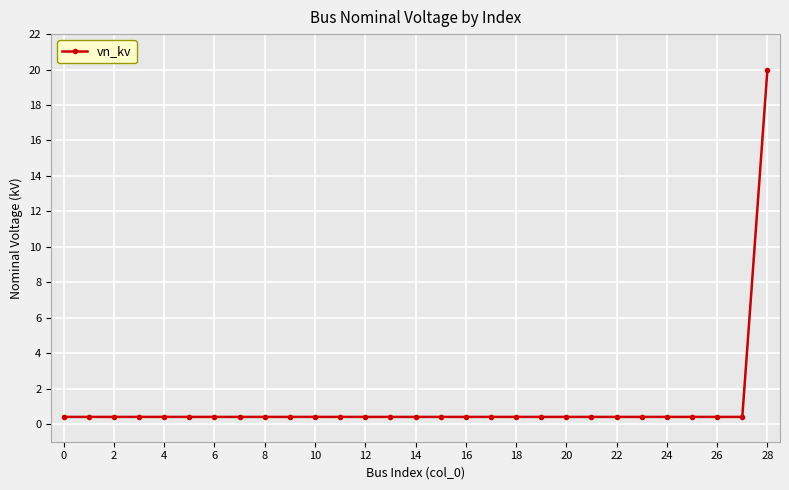

What is the smallest value displayed?

0.4